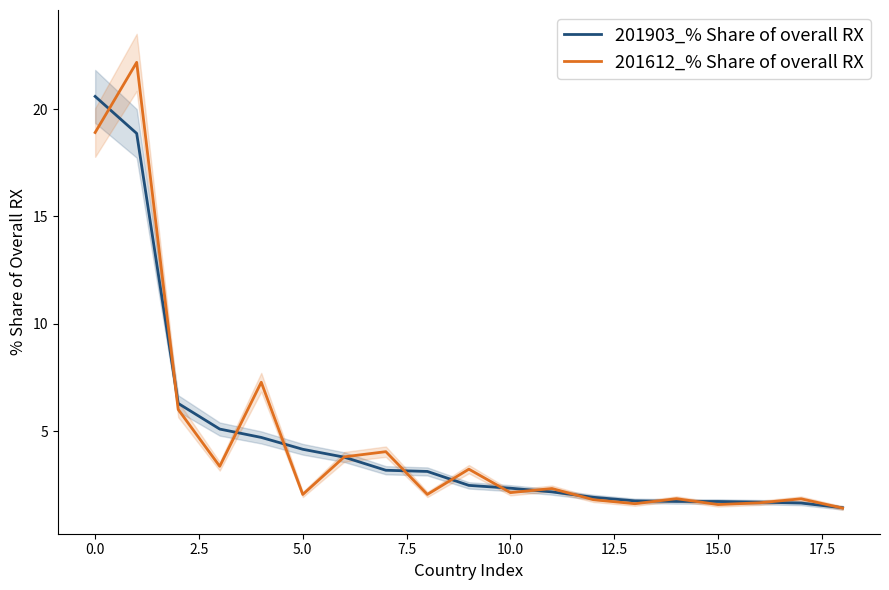

What is the minimum value for 201903_% Share of overall RX?

1.4